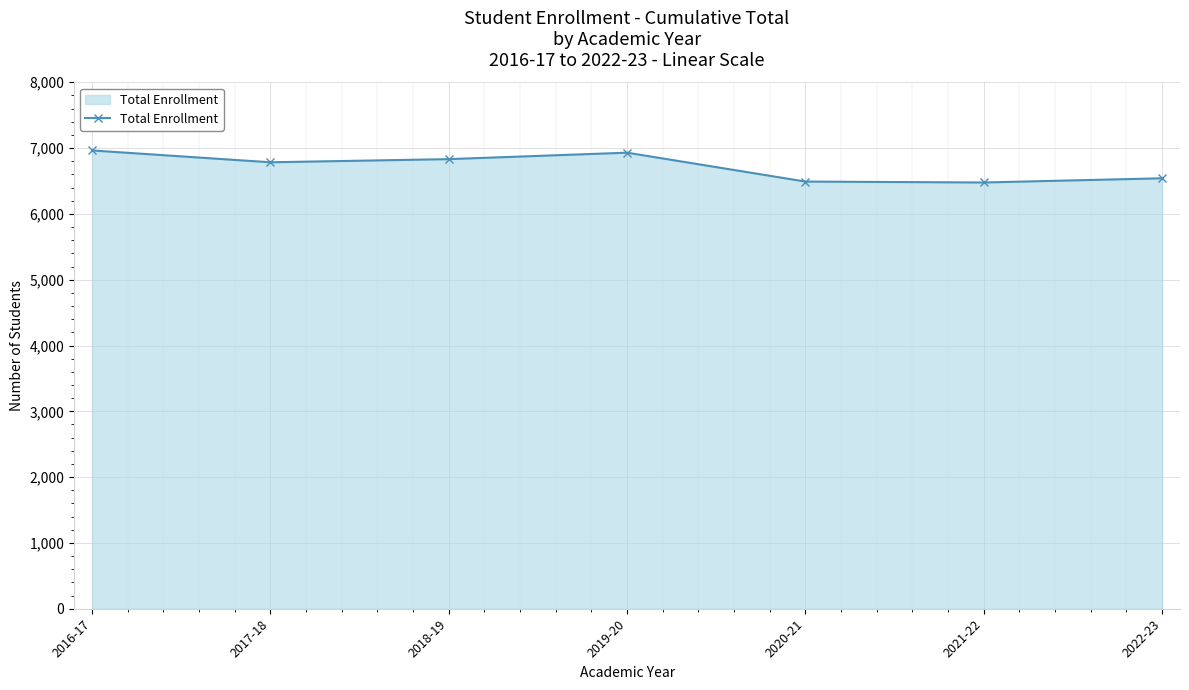

At which label is the value closest to 6720?

2017-18